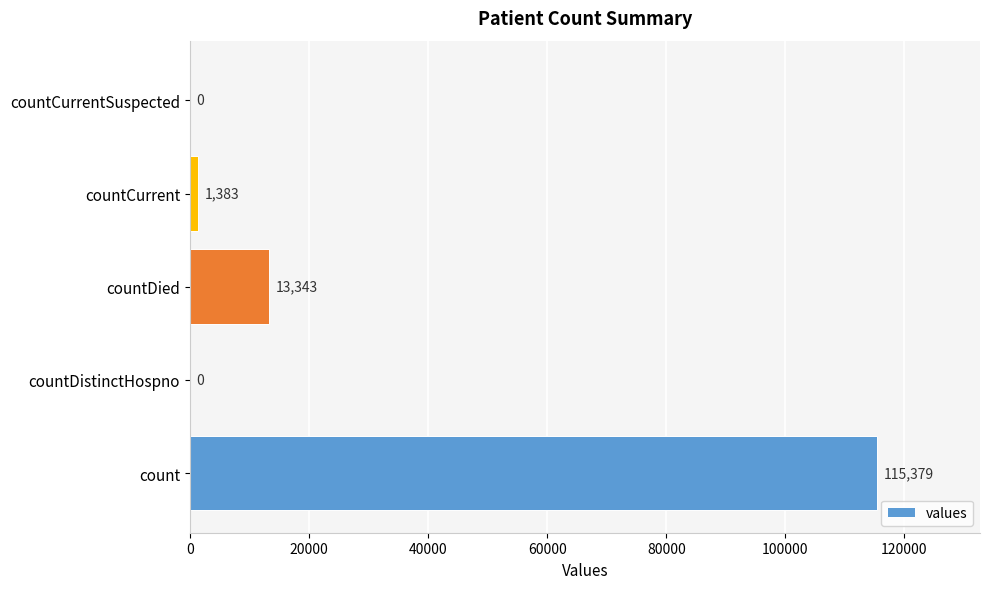

How many data points does each series have?

5